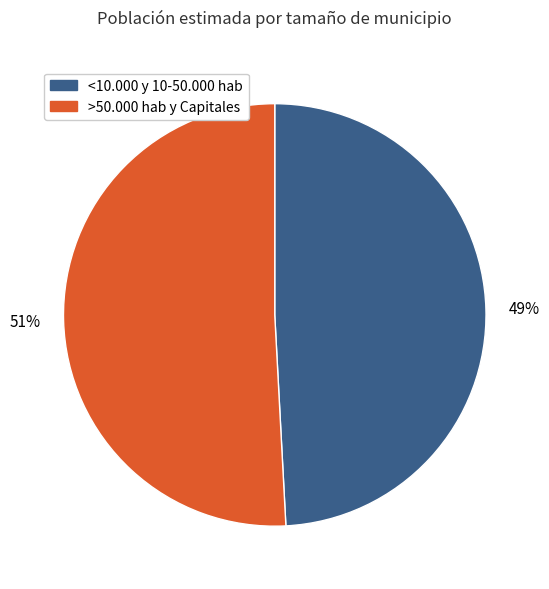

To the nearest percent, what is the average slice percentage?

50%